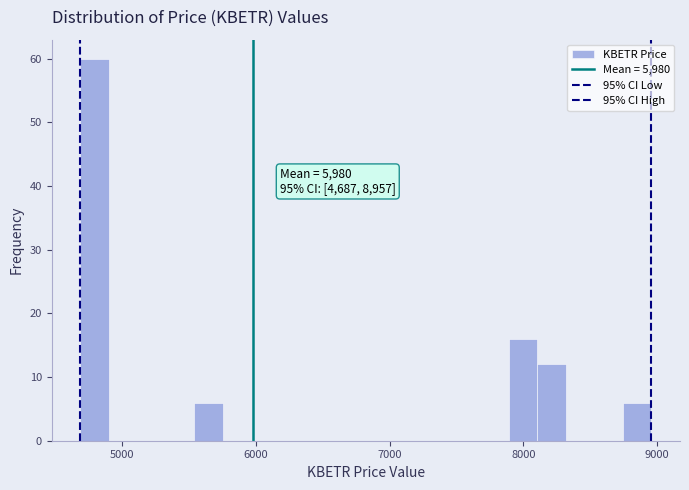

Around what value on the x-axis is the tallest bar? Give the approximate position of its centre, as read against the axis.

4800